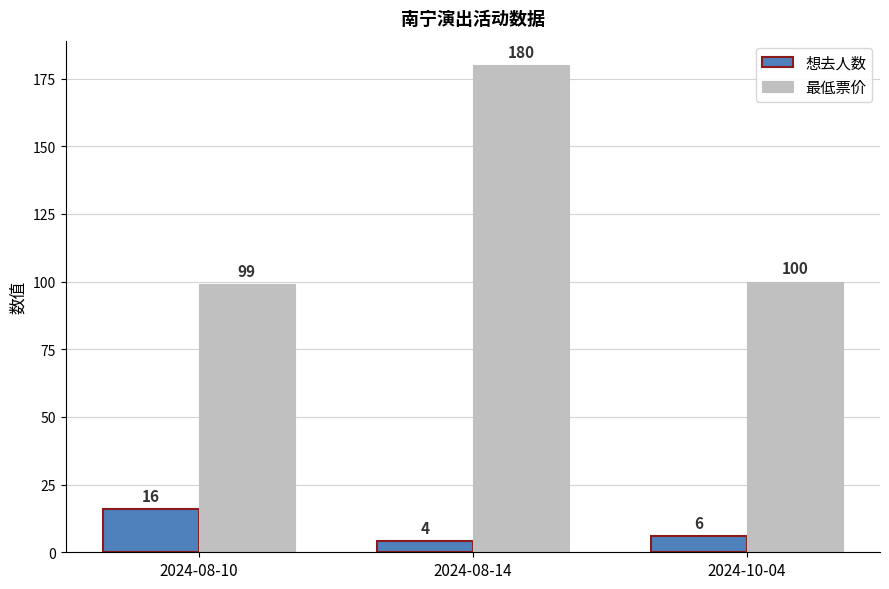

True or false: 最低票价 has a value of 32 at 2024-08-10.

False